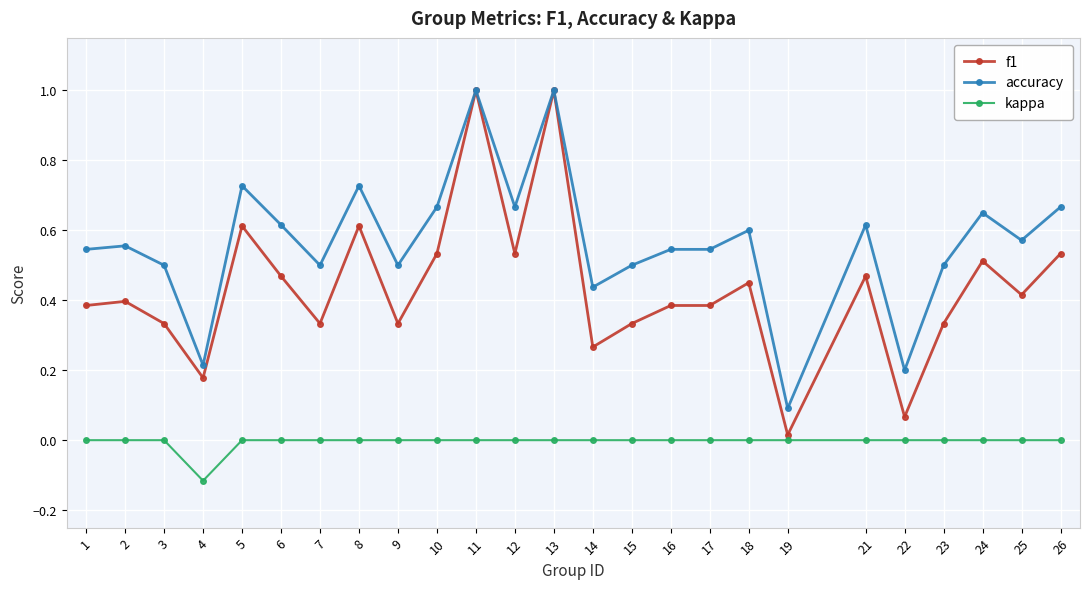

List the series in order of their overall mean, highest first.

accuracy, f1, kappa